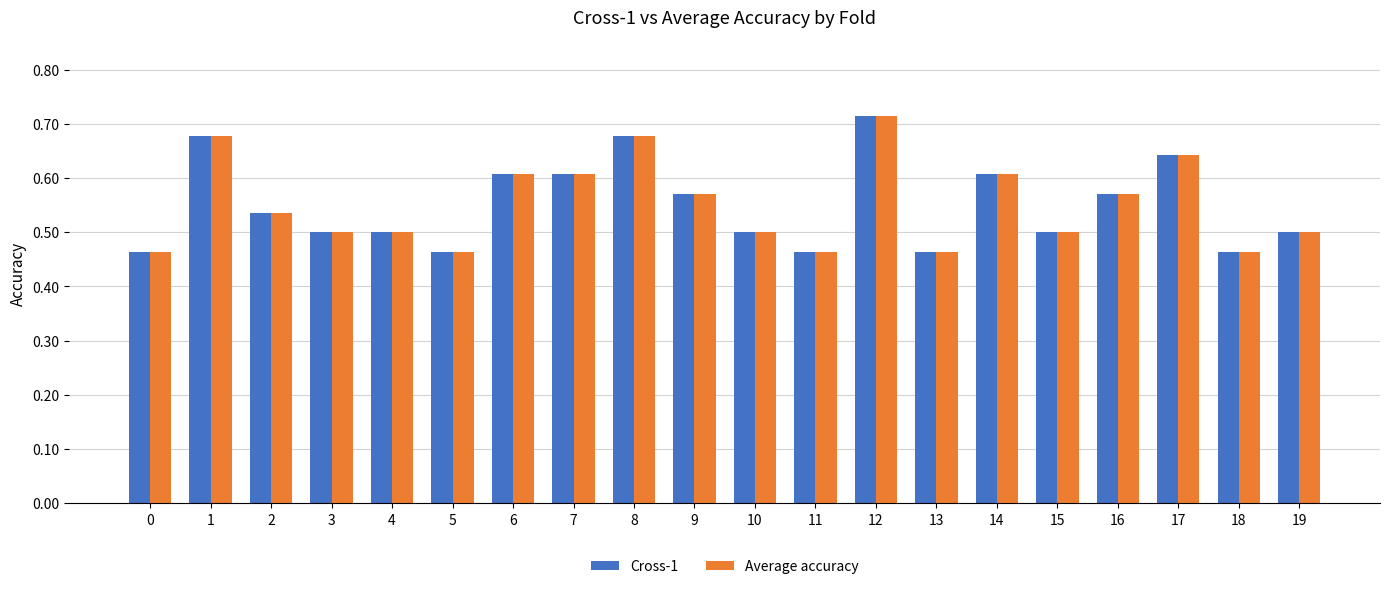

How many Cross-1 values are between 0 and 1?

20